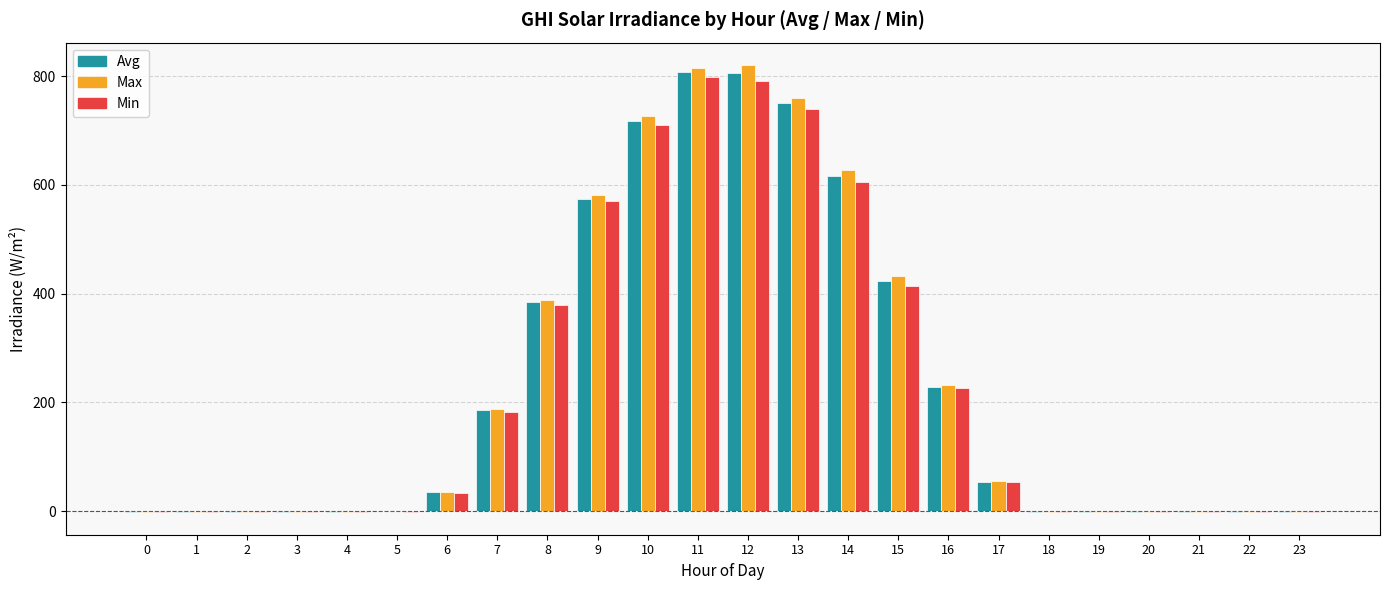

Where does the Avg series first go above 34?

6